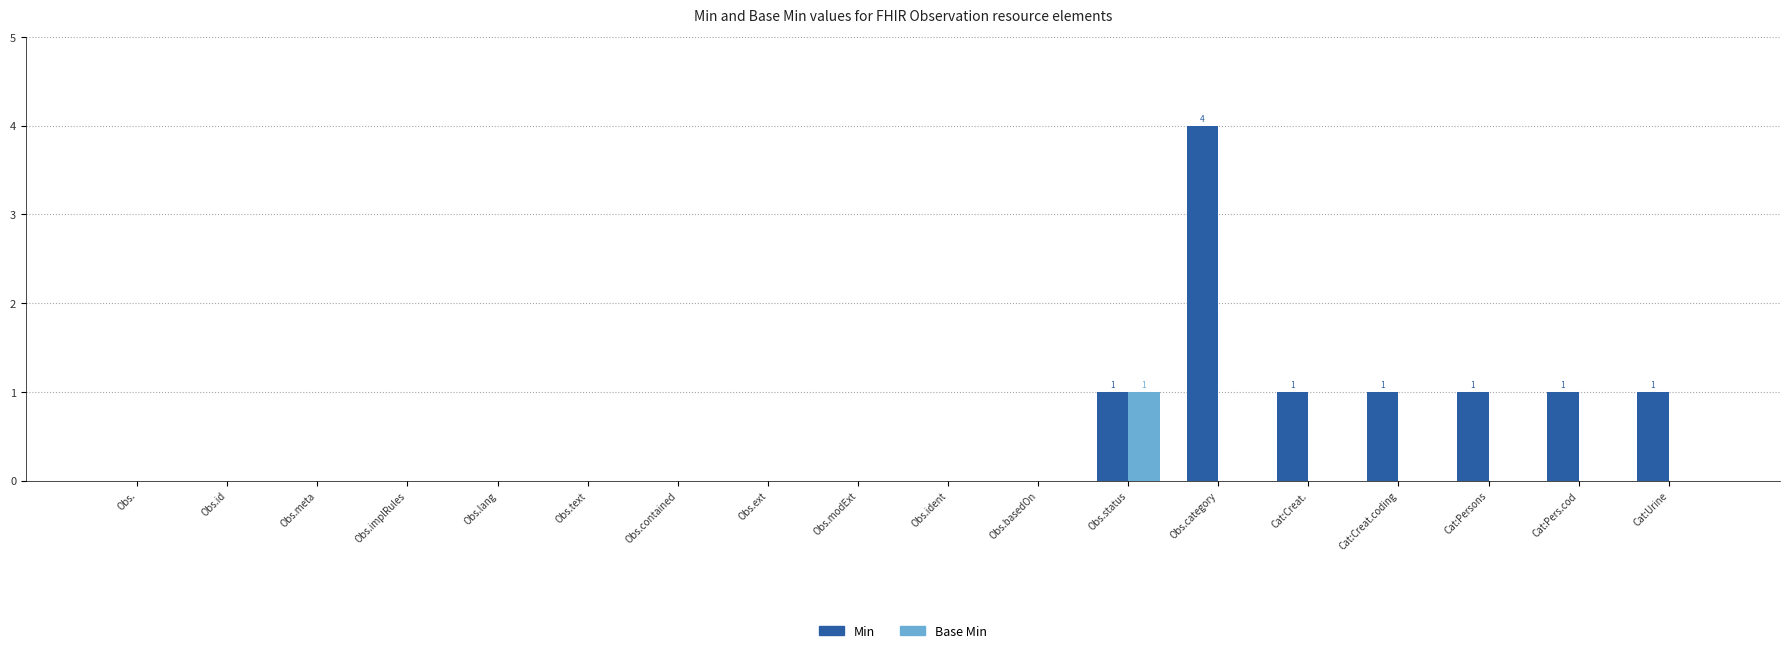

How many groups of bars are there?

18